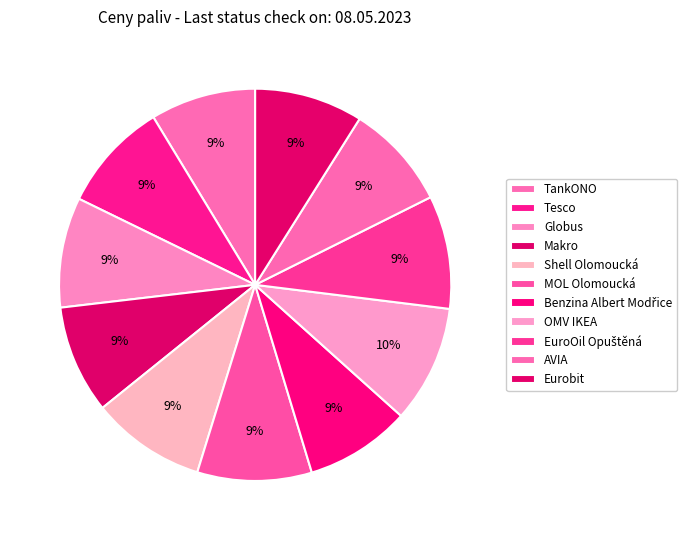

Count the number of slices in the pie.

11